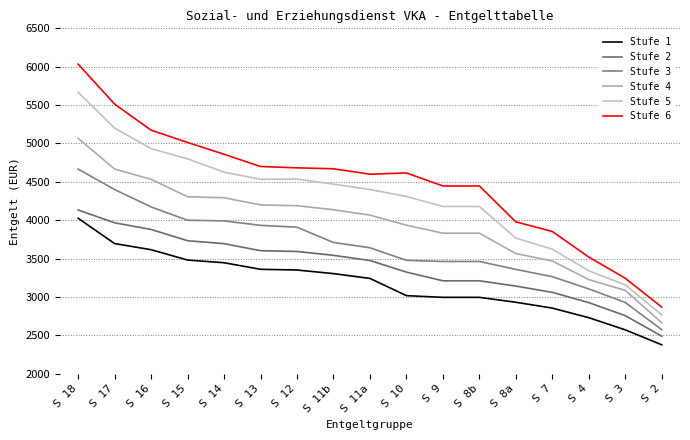

Reading right to left, extract all data points from this chart.

Stufe 1: S 2=2377.4	S 3=2572.4	S 4=2730.6	S 7=2855.5	S 8a=2931.6	S 8b=2995.6	S 9=2995.6	S 10=3017.8	S 11a=3242.2	S 11b=3304.8	S 12=3351.7	S 13=3361.1	S 14=3446.5	S 15=3481.7	S 16=3616.5	S 17=3696.2	S 18=4025.8
Stufe 2: S 2=2490.4	S 3=2757.0	S 4=2926.8	S 7=3060.8	S 8a=3142.5	S 8b=3211.2	S 9=3211.2	S 10=3324.4	S 11a=3475.8	S 11b=3543.0	S 12=3593.4	S 13=3603.4	S 14=3695.2	S 15=3733.4	S 16=3880.1	S 17=3966.8	S 18=4133.4
Stufe 3: S 2=2574.1	S 3=2928.7	S 4=3105.5	S 7=3265.1	S 8a=3360.0	S 8b=3463.1	S 9=3463.1	S 10=3477.7	S 11a=3641.7	S 11b=3710.3	S 12=3909.6	S 13=3933.5	S 14=3991.5	S 15=4000.1	S 16=4173.5	S 17=4400.1	S 18=4666.8
Stufe 4: S 2=2664.9	S 3=3086.4	S 4=3226.8	S 7=3469.4	S 8a=3566.2	S 8b=3831.5	S 9=3831.5	S 10=3935.7	S 11a=4066.8	S 11b=4137.0	S 12=4189.6	S 13=4200.1	S 14=4293.0	S 15=4306.8	S 16=4533.5	S 17=4666.8	S 18=5066.8
Stufe 5: S 2=2767.0	S 3=3158.5	S 4=3341.7	S 7=3622.6	S 8a=3767.6	S 8b=4179.8	S 9=4179.8	S 10=4309.2	S 11a=4400.1	S 11b=4470.4	S 12=4536.3	S 13=4533.5	S 14=4626.4	S 15=4800.2	S 16=4933.5	S 17=5200.2	S 18=5666.9
Stufe 6: S 2=2869.2	S 3=3244.7	S 4=3520.7	S 7=3853.5	S 8a=3979.5	S 8b=4446.9	S 9=4446.9	S 10=4616.1	S 11a=4600.1	S 11b=4670.4	S 12=4683.0	S 13=4700.1	S 14=4859.7	S 15=5013.5	S 16=5173.5	S 17=5513.5	S 18=6033.5